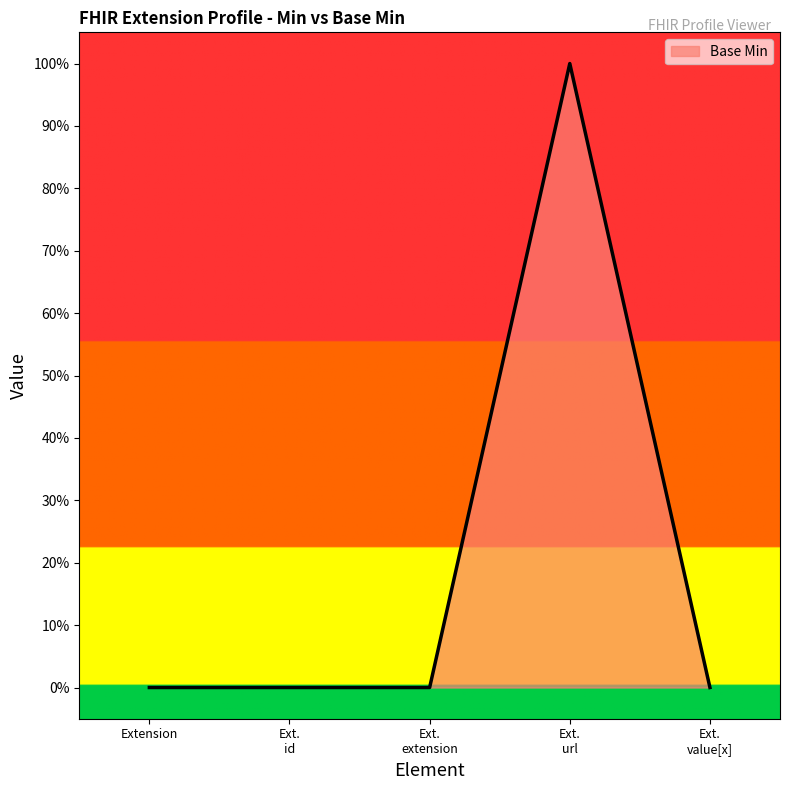

The value at Extension is 0. True or false?

True